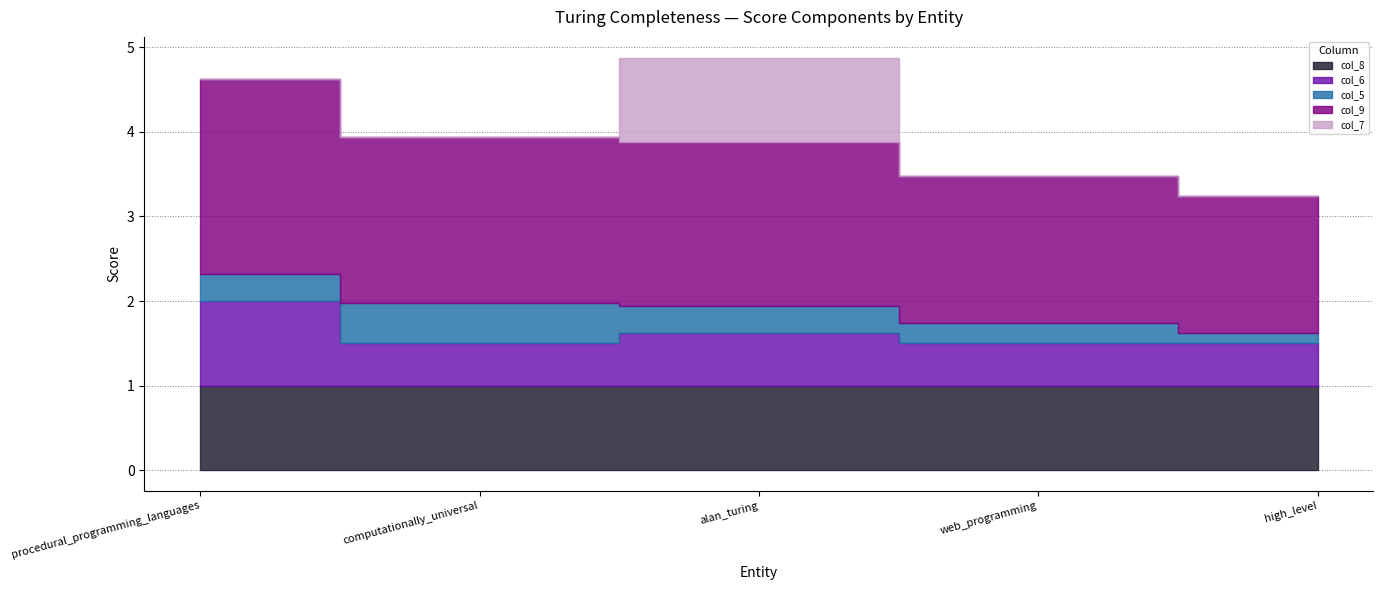

Which series has the largest total across all categories?

col_9